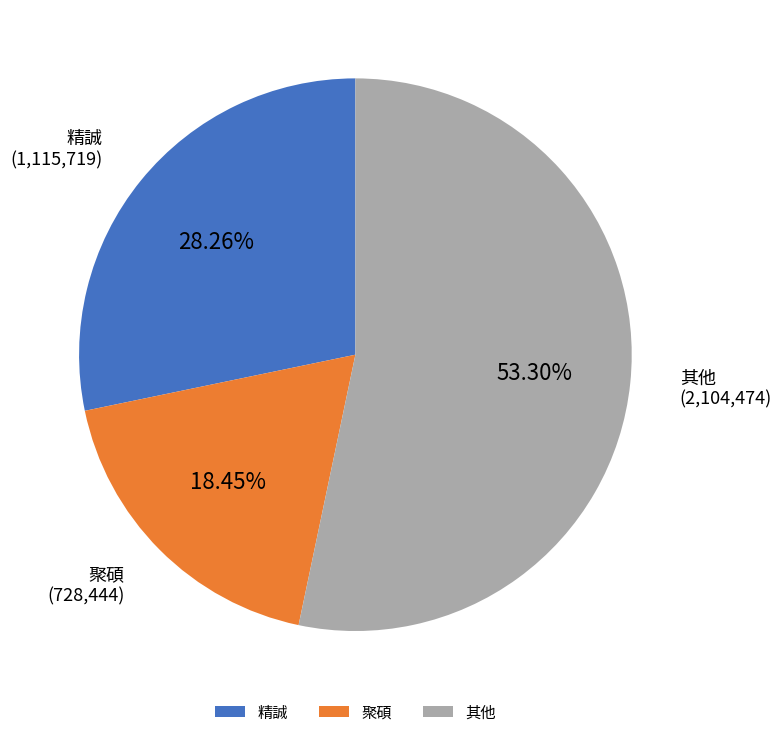

What is the smallest slice in the pie chart?

聚碩